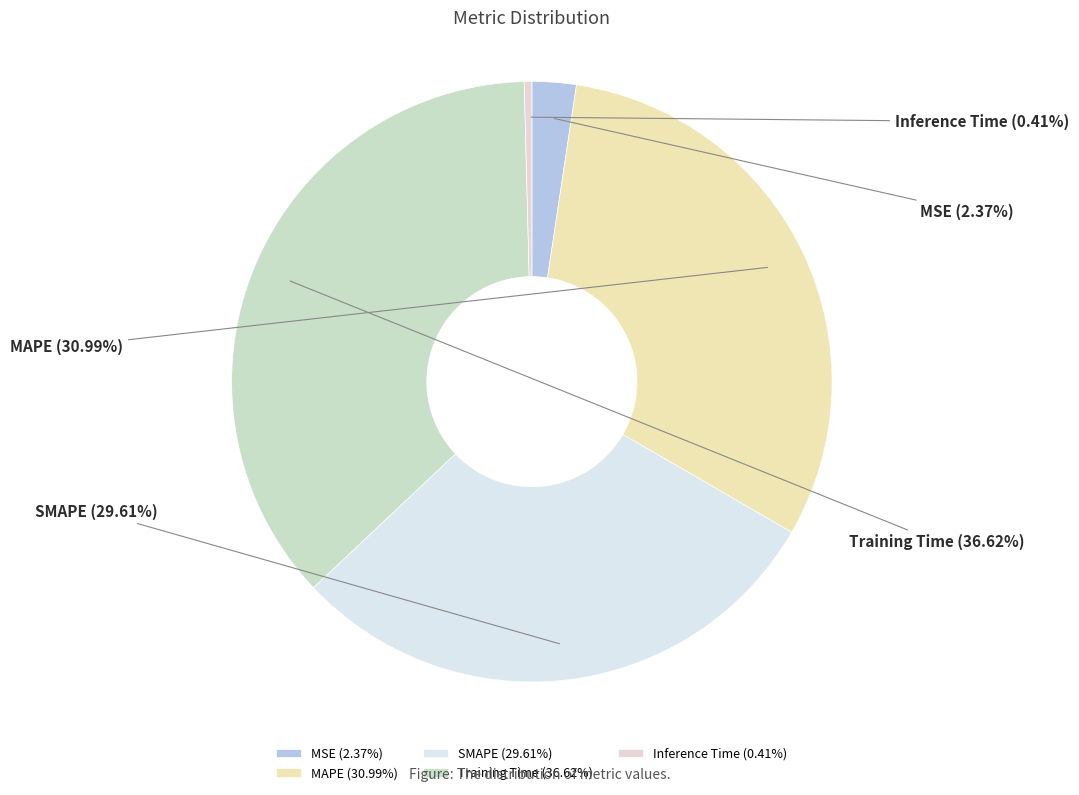

Does any single category account for the majority?

No